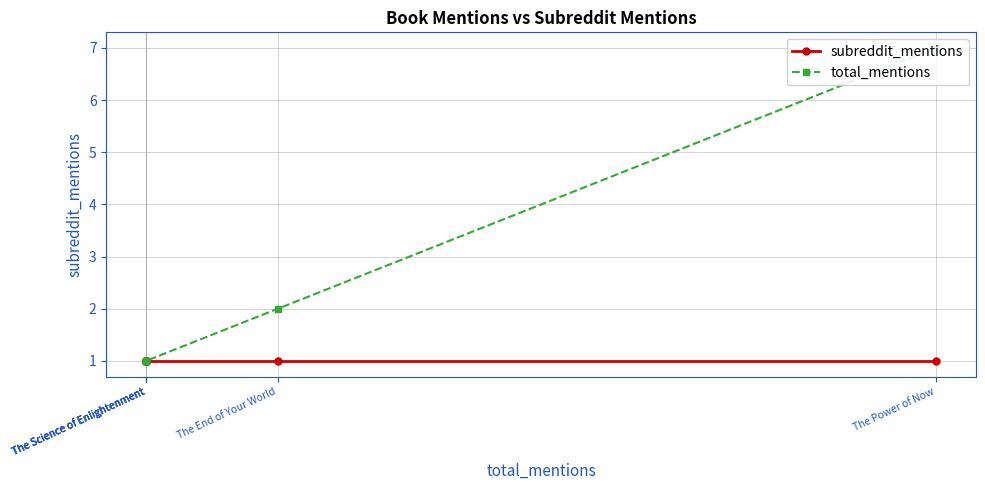

Where is subreddit_mentions nearest to the value 1?

The Power of Now